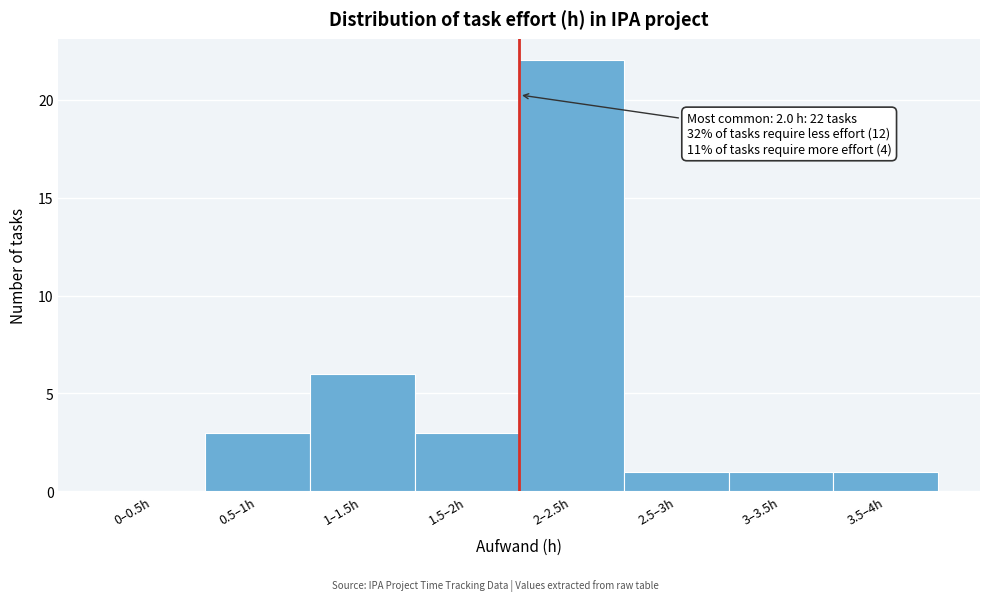

Reading left to right, extract all data points from this chart.

0–0.5h=0	0.5–1h=3	1–1.5h=6	1.5–2h=3	2–2.5h=22	2.5–3h=1	3–3.5h=1	3.5–4h=1